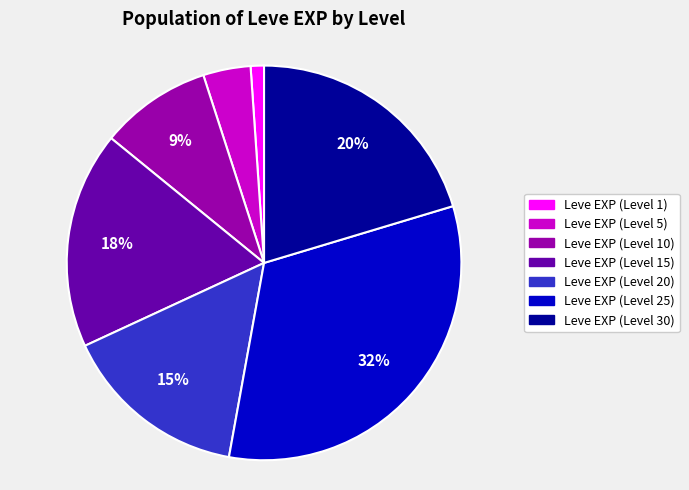

What is the ratio of the value at Leve EXP (Level 20) to the value at Leve EXP (Level 10)?

1.7